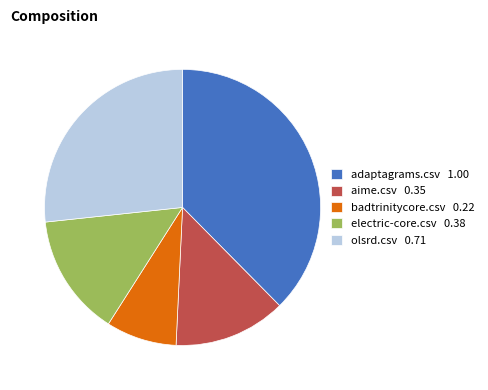

The badtrinitycore.csv slice represents 1% of the pie. True or false?

False